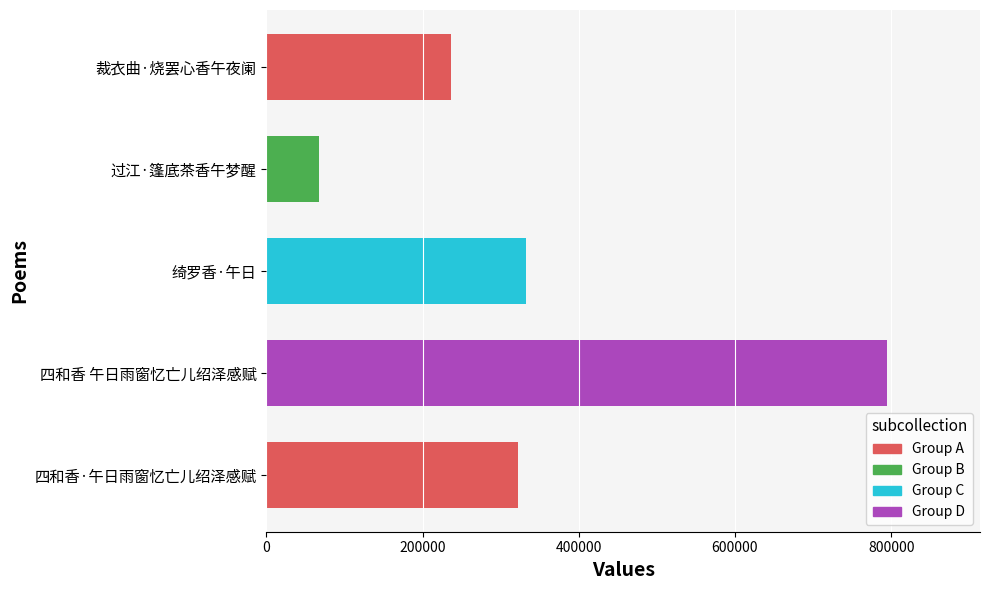

How many bars are there in total?

5